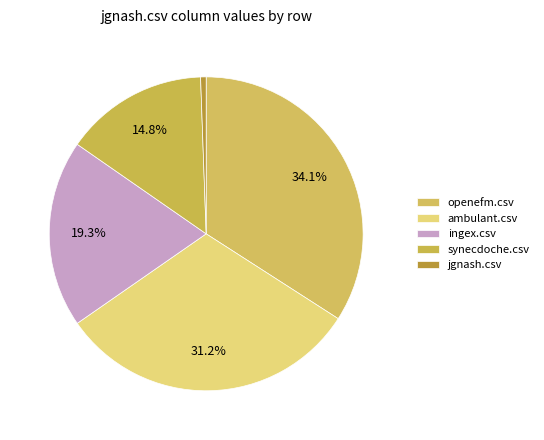

To the nearest percent, what is the difference between the openefm.csv and ingex.csv slice percentages?

15%